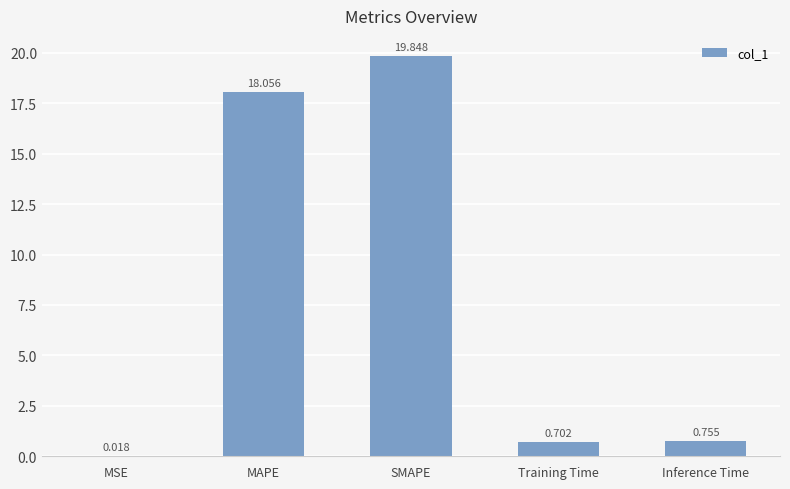

What is the change in value from MSE to Training Time?

+0.7